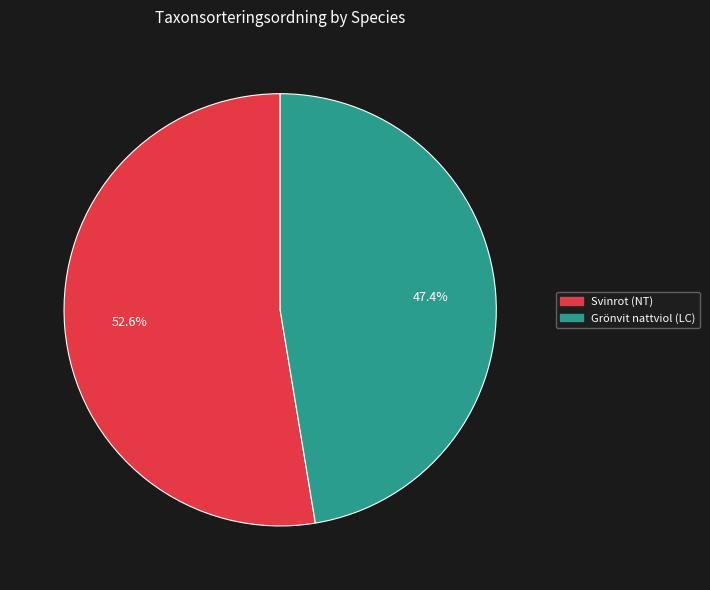

Rank the categories by value from lowest to highest.

Grönvit nattviol (LC), Svinrot (NT)